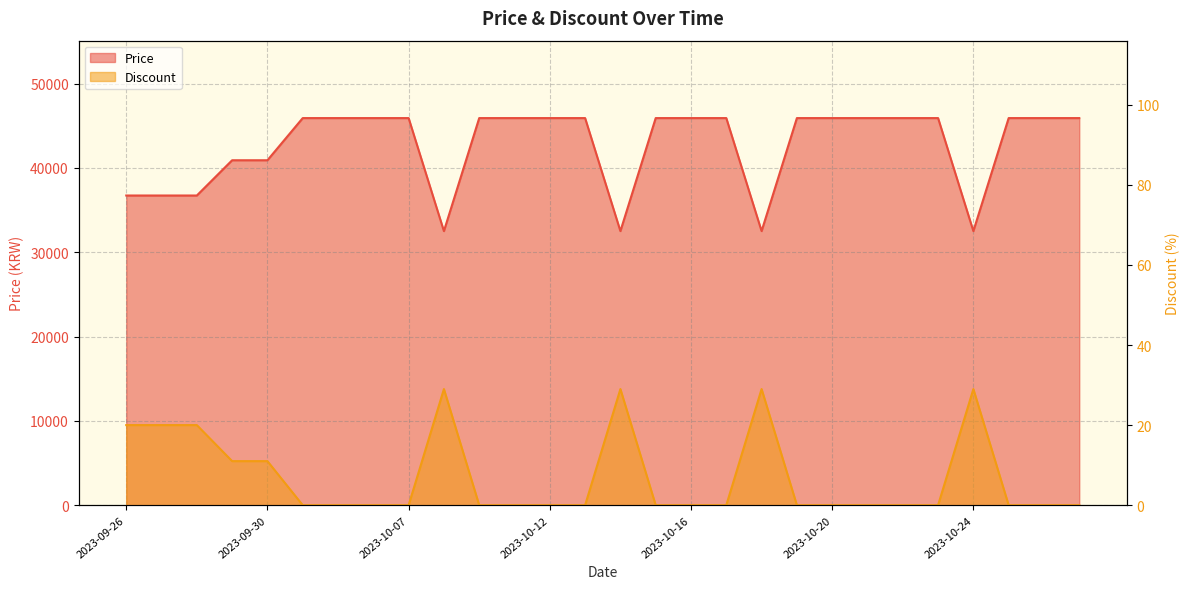

At how many categories does at least one series exceed 19726?

28